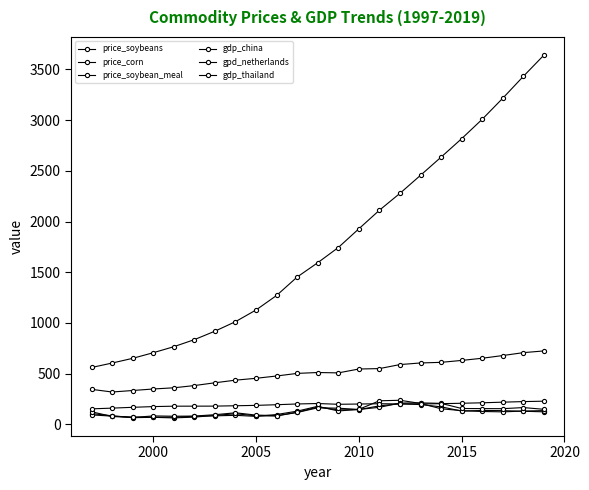

What is the difference between the second highest and second lowest values in the gpd_netherlands series?

64.4